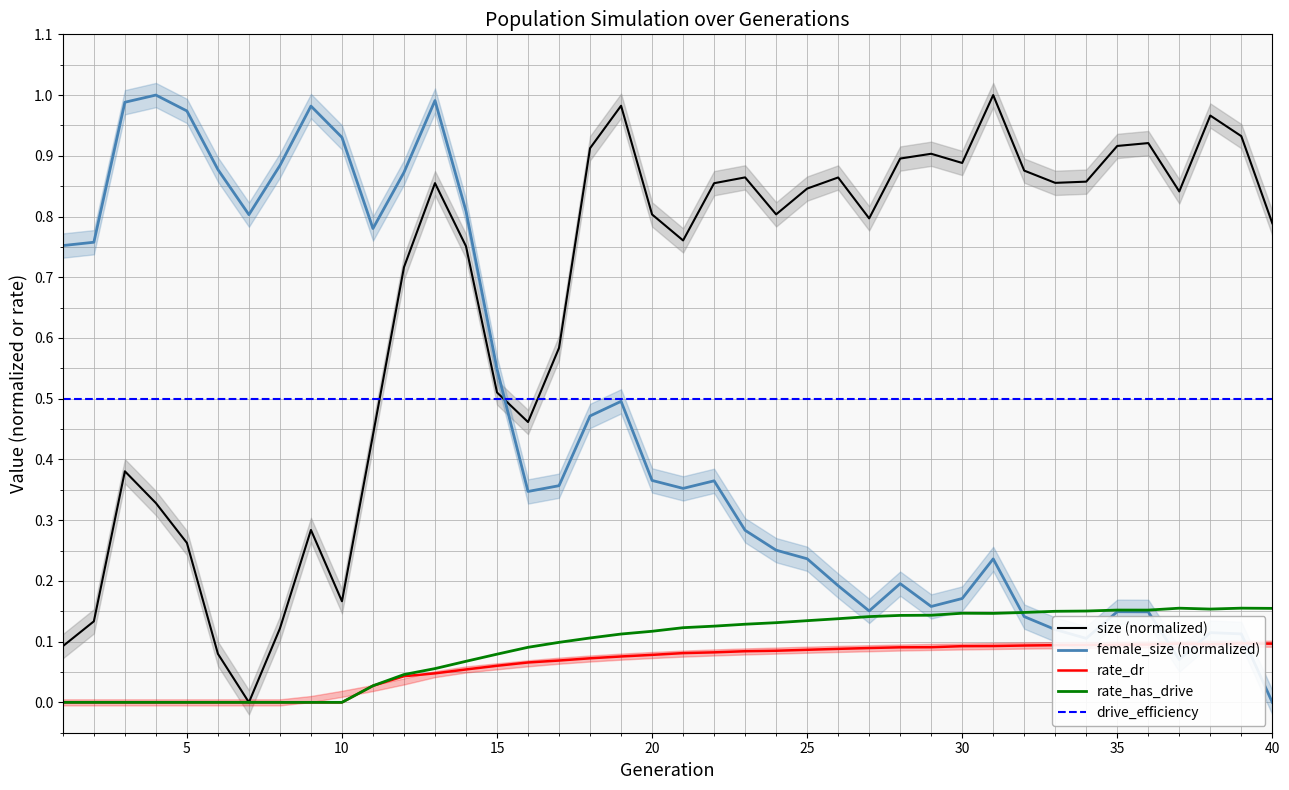

At which label does female_size (normalized) reach its minimum?

40